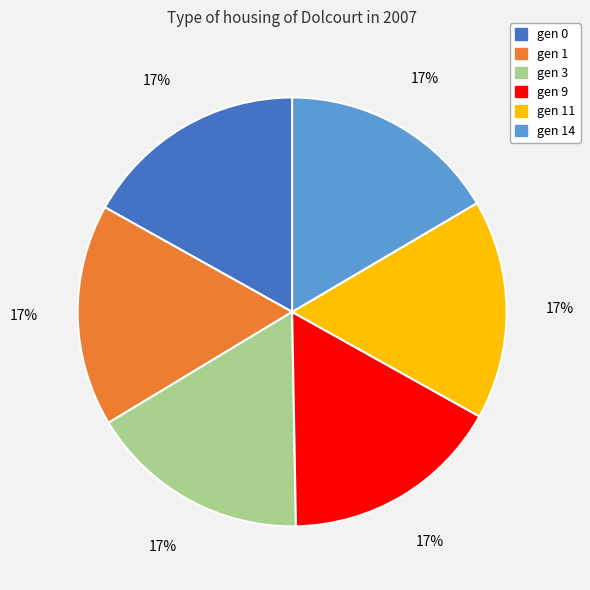

To the nearest percent, what is the average slice percentage?

17%